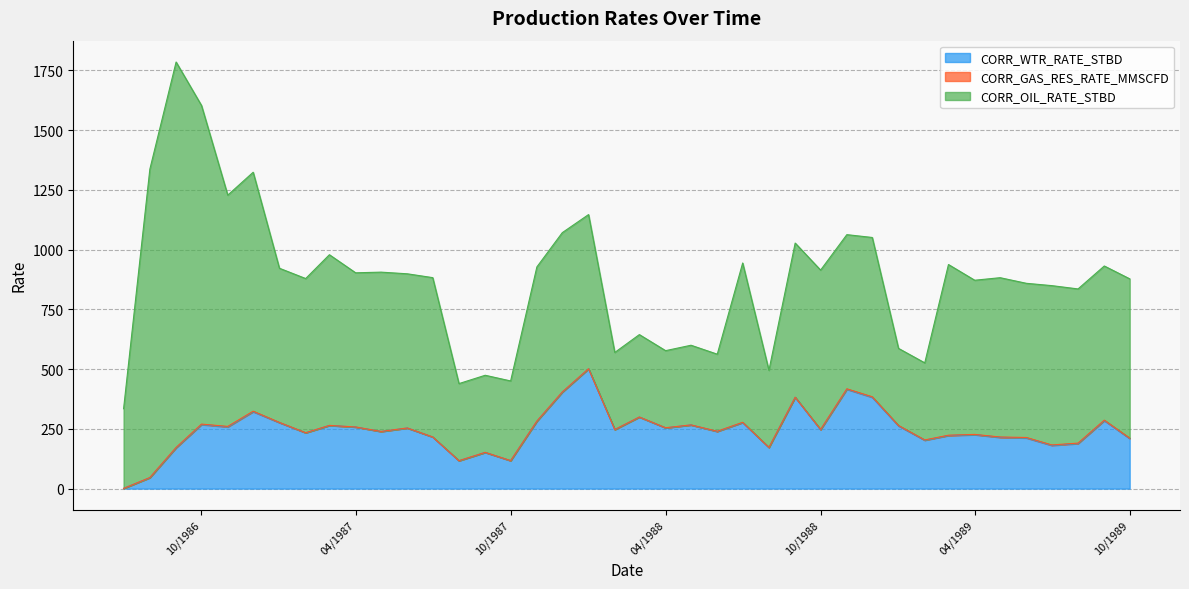

What is the difference between the CORR_OIL_RATE_STBD values at 01/10/1986 and 01/06/1987?

688.2